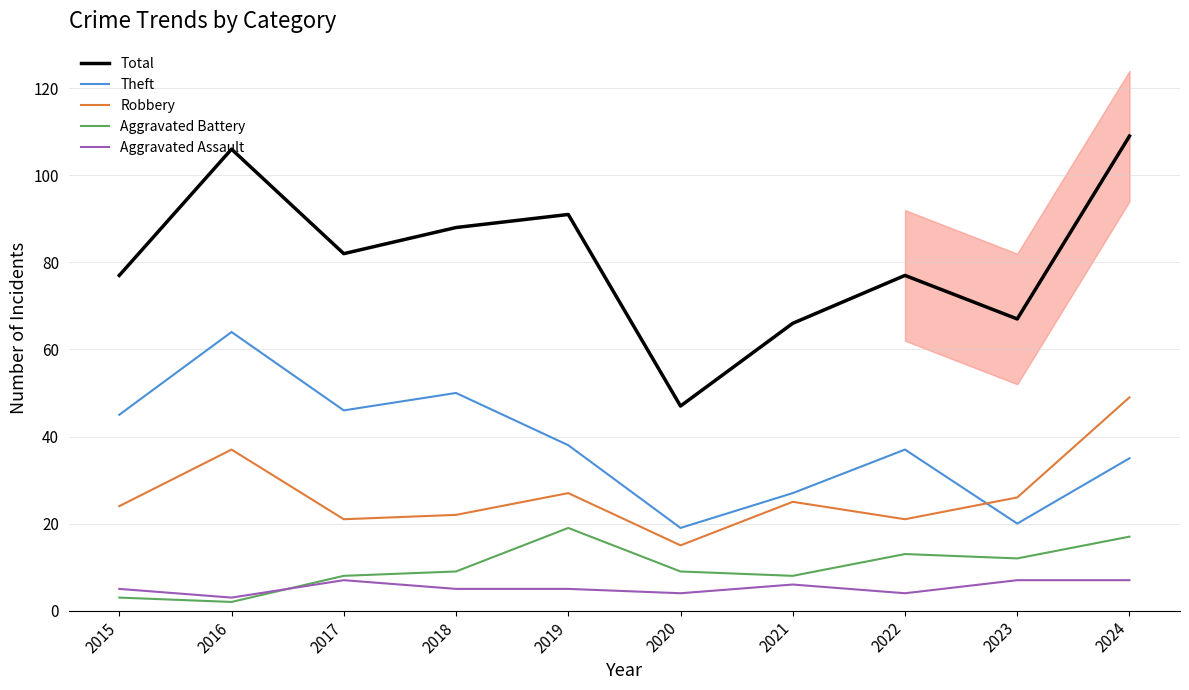

How many data points does each series have?

10